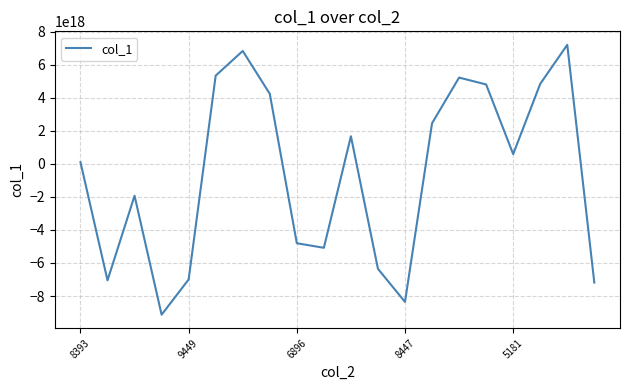

What is the average value?

-680684453075824256